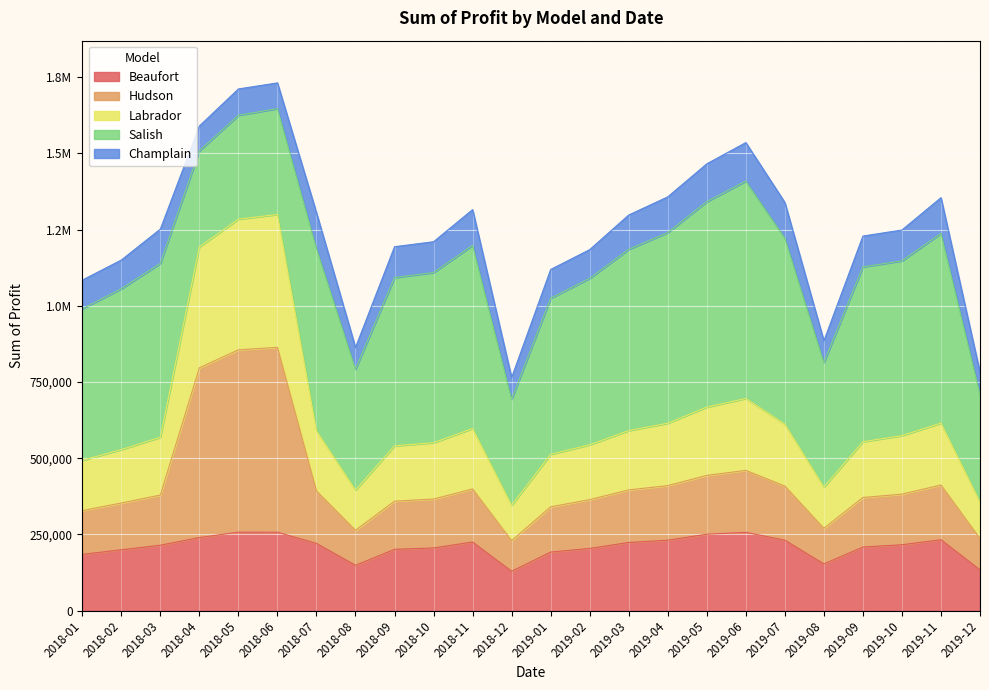

What are all the series names shown in the legend?

Beaufort, Hudson, Labrador, Salish, Champlain